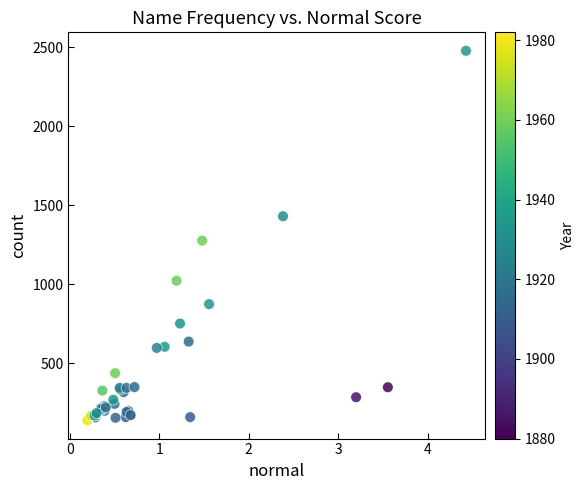

What Y value in the scatter plot is closest to 1308?

1276